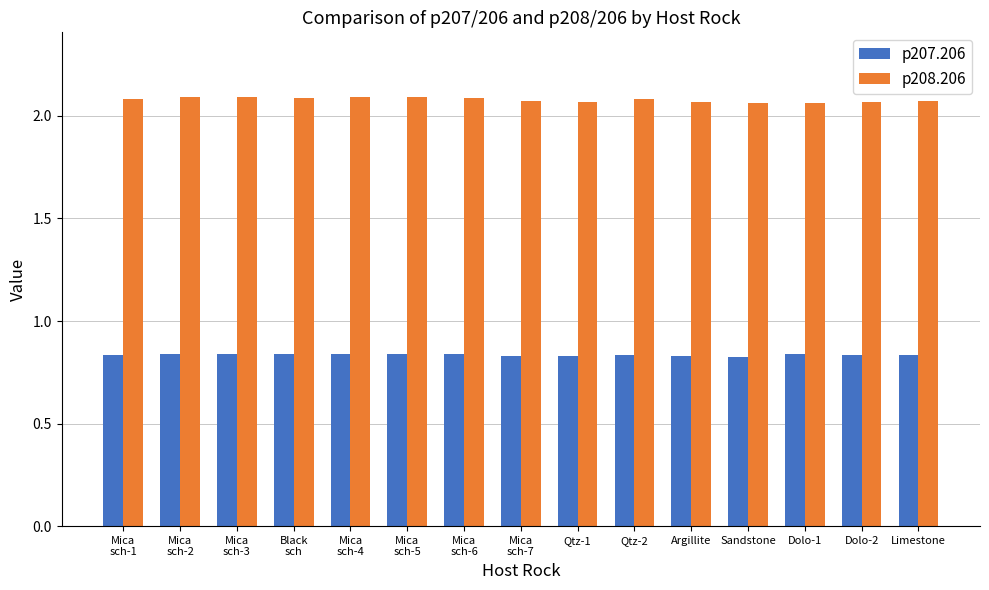

What is the sum of the p207.206 values at Qtz-1 and Mica
sch-4?

1.7